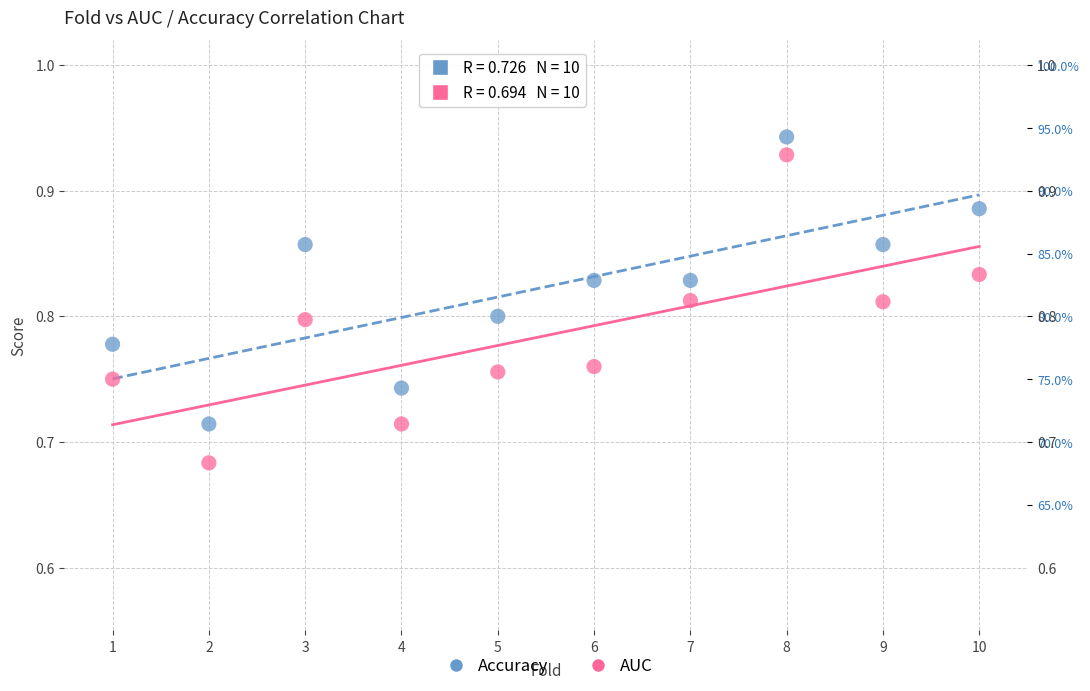

Which series contains the lowest Y value?

AUC